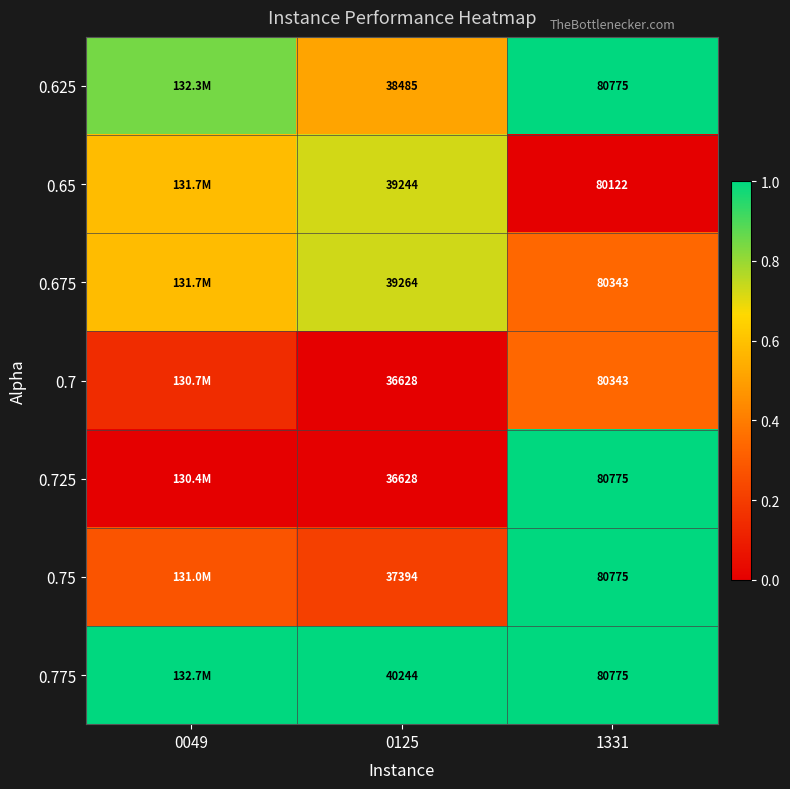

What is the difference between the highest and lowest values at 0125?

3616.0